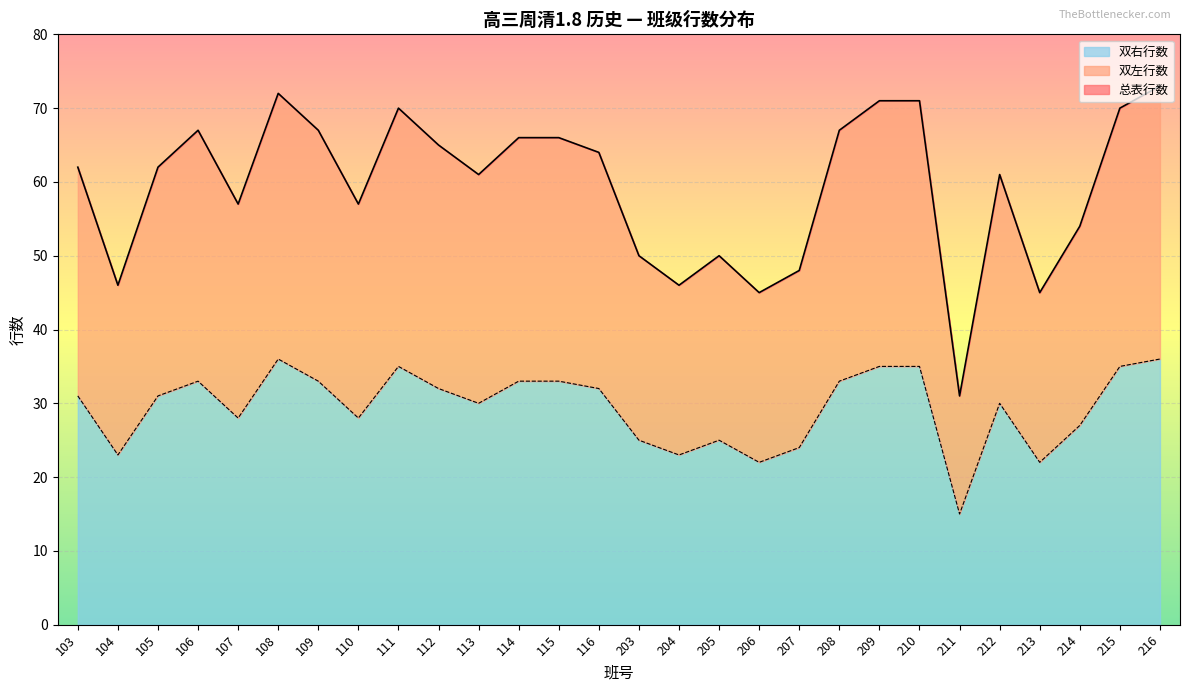

What is the sum of the 双左行数 values at 116 and 216?

68